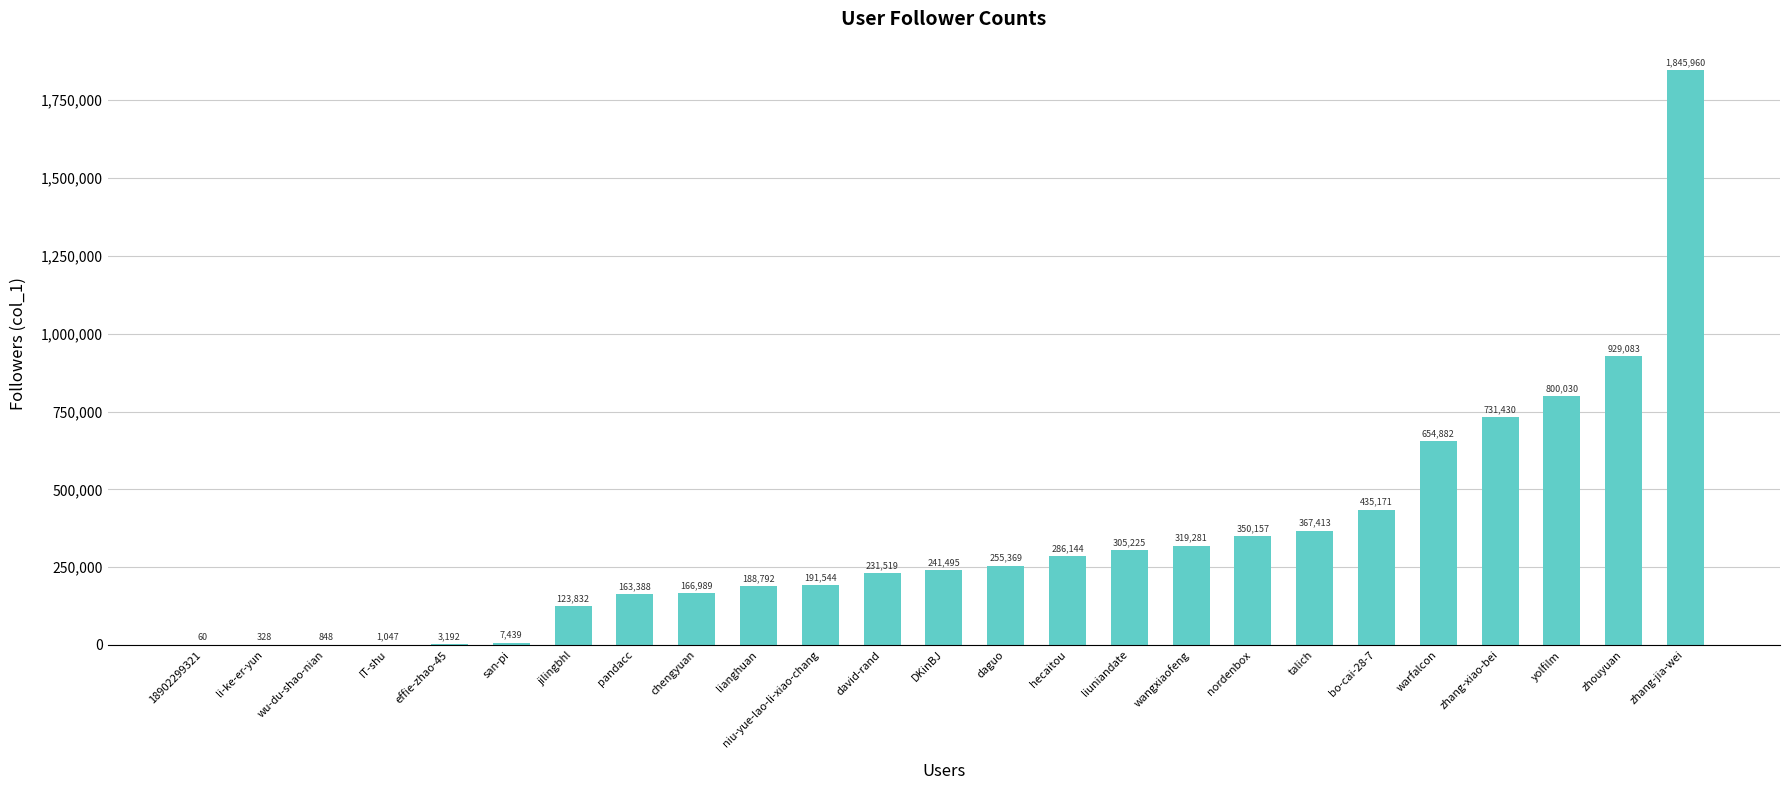

The value at chengyuan is 85587. True or false?

False